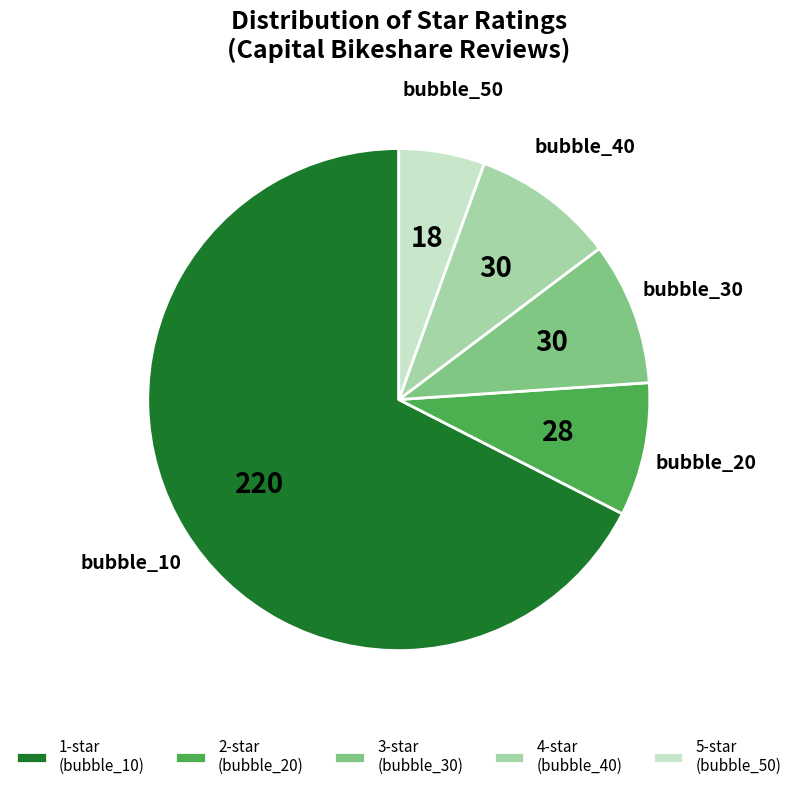

Between 2-star (bubble_20) and 3-star (bubble_30), which is larger?

3-star (bubble_30)